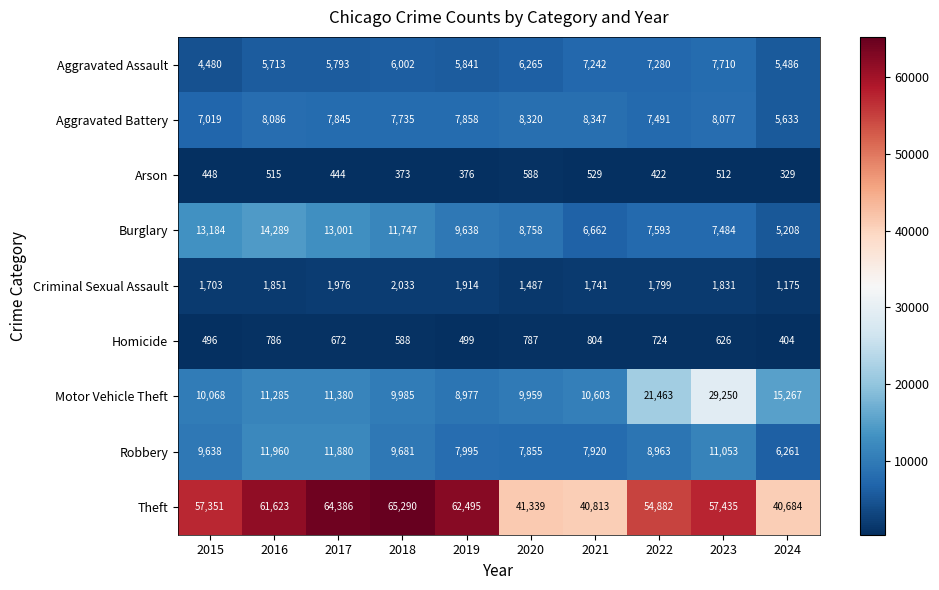

What is the total value across all series at 2017?

117377